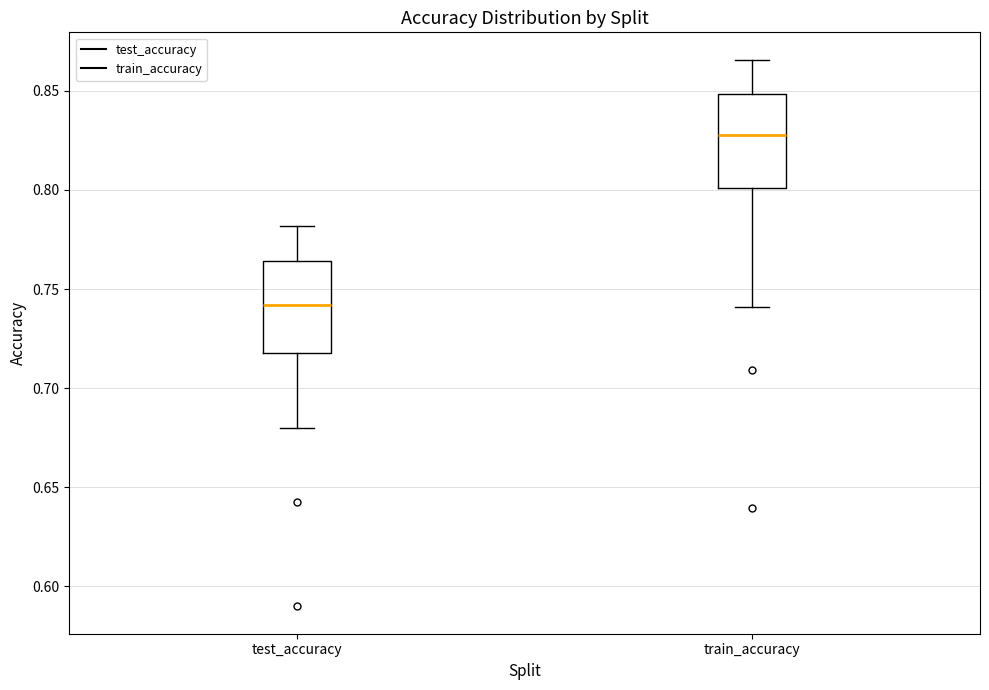

Which box has the highest median line?

train_accuracy